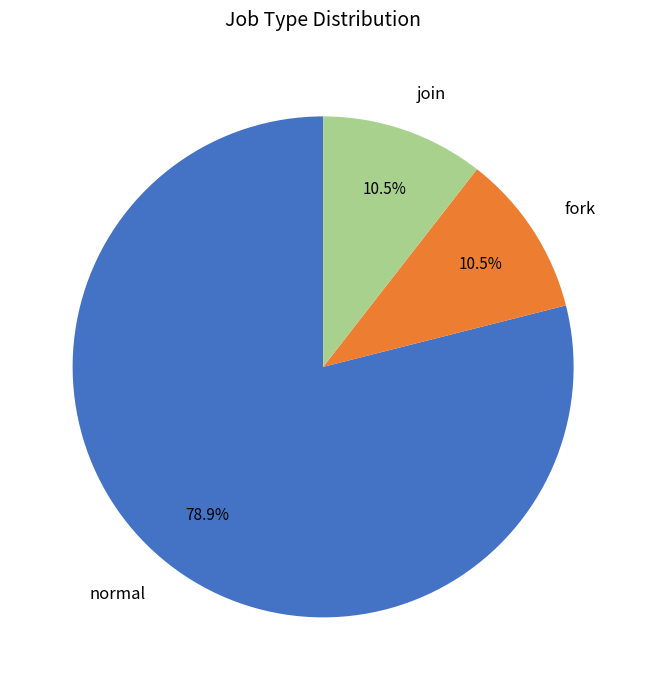

Is join the majority of the pie?

No